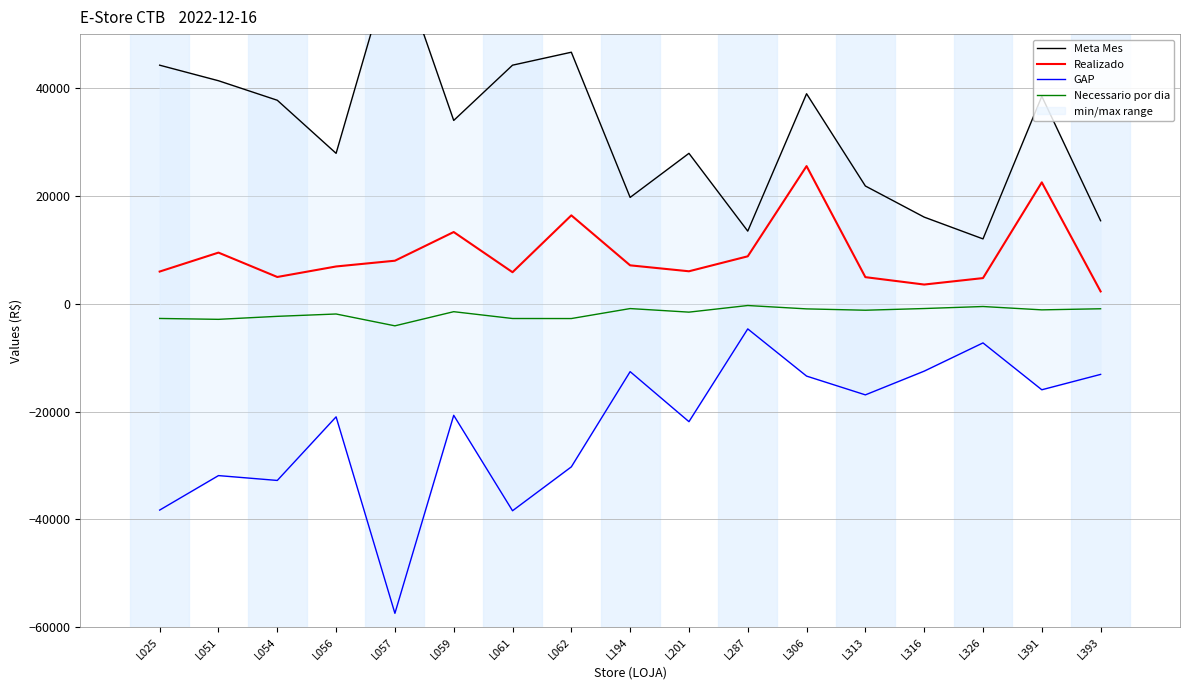

Which category has the lowest value in the Meta Mes series?

L326